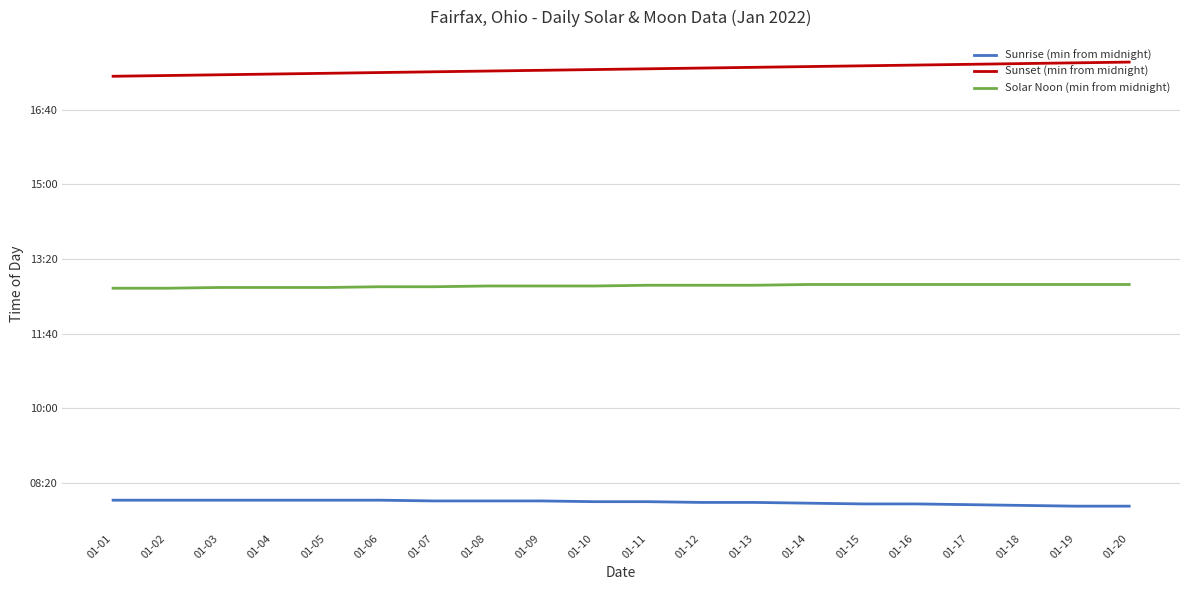

True or false: Sunset (min from midnight) and Sunrise (min from midnight) cross at least once.

False